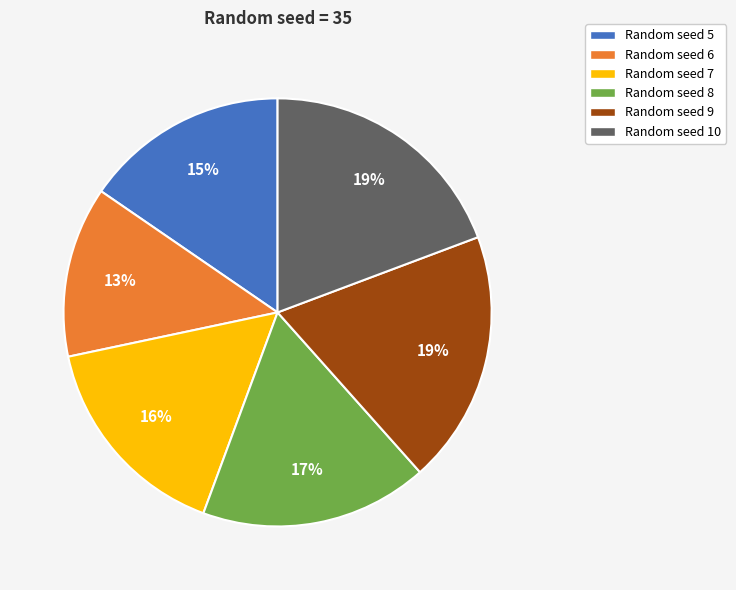

Which has a higher value, Random seed 9 or Random seed 7?

Random seed 9